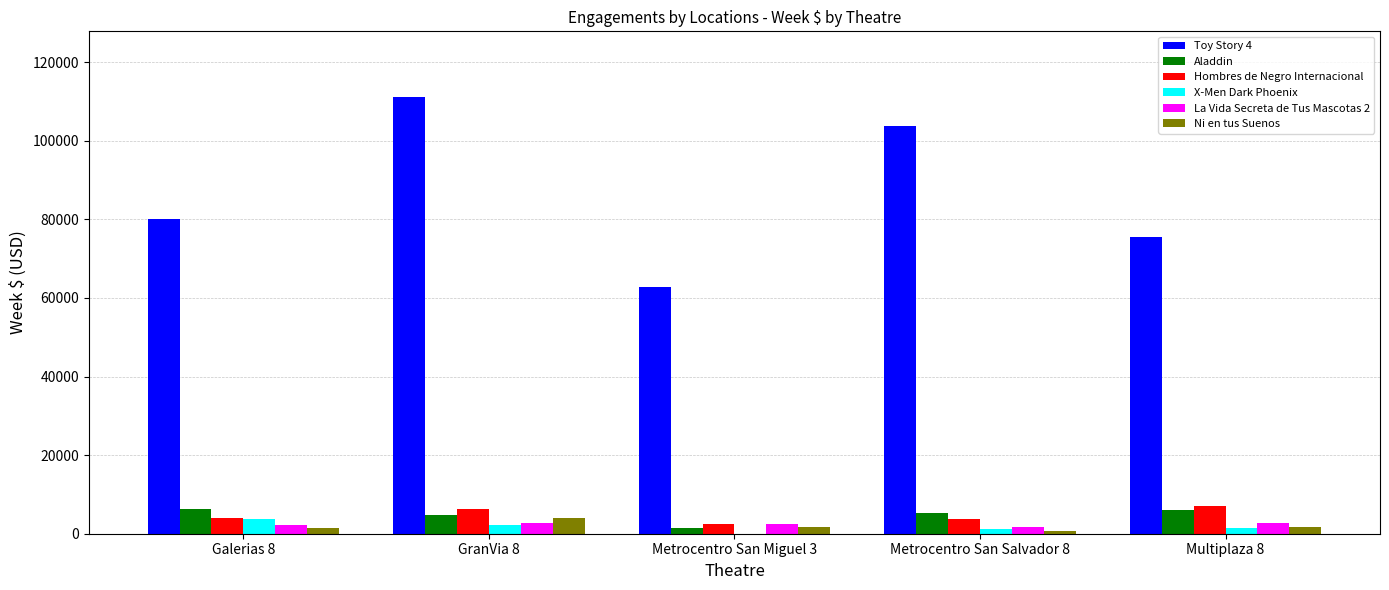

Is the value of Hombres de Negro Internacional at Multiplaza 8 greater than the value of La Vida Secreta de Tus Mascotas 2 at Metrocentro San Miguel 3?

Yes